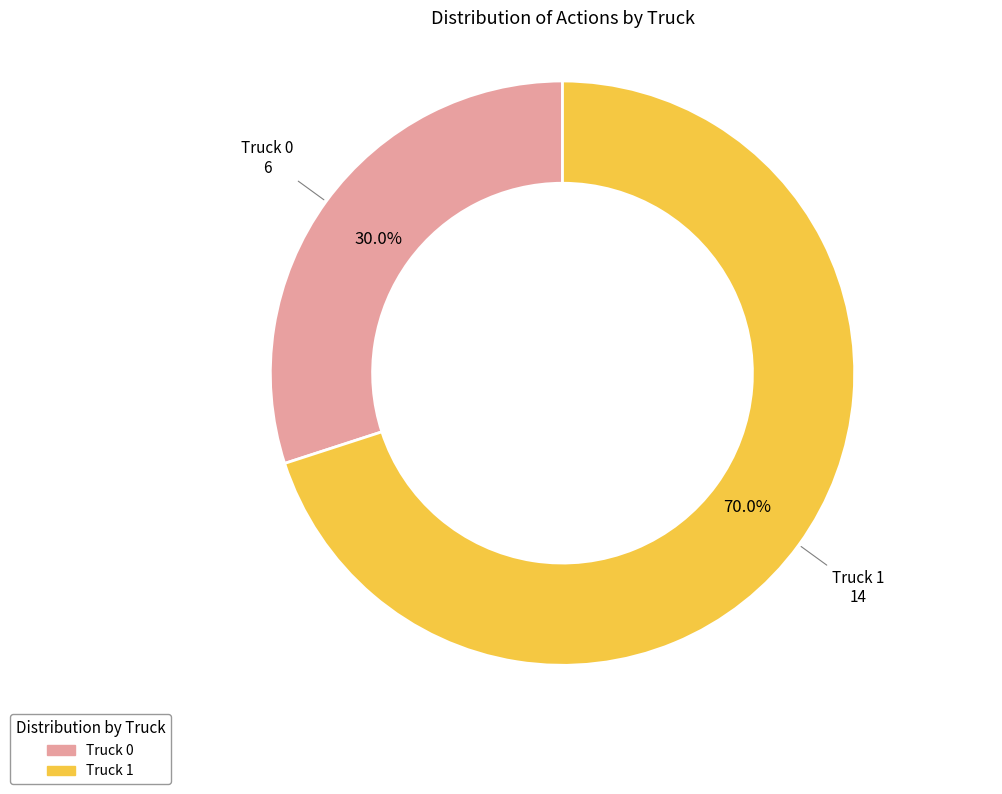

Between Truck 0 and Truck 1, which is larger?

Truck 1